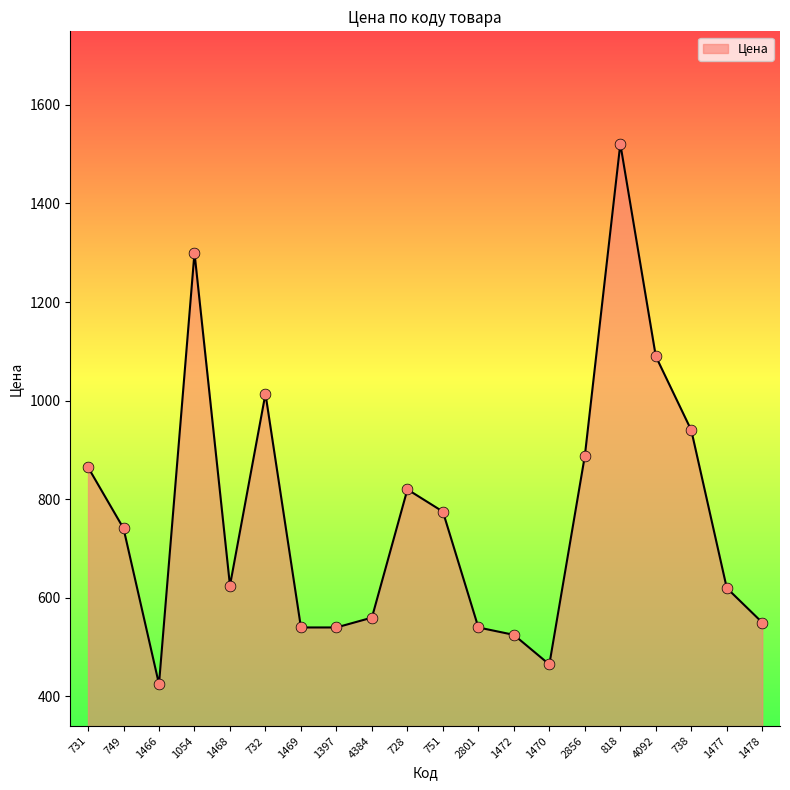

What is the change in value from 732 to 1472?

-489